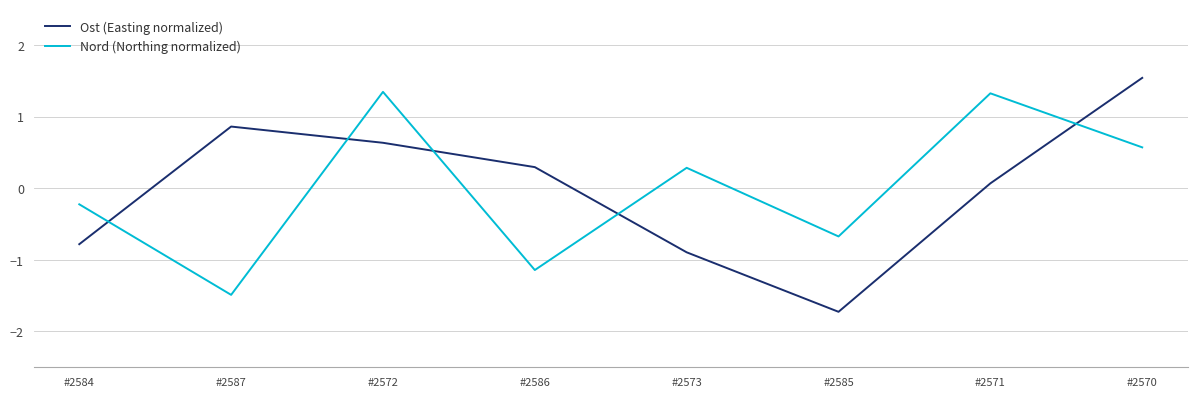

Reading right to left, extract all data points from this chart.

Ost (Easting normalized): #2570=1.5	#2571=0.1	#2585=-1.7	#2573=-0.9	#2586=0.3	#2572=0.6	#2587=0.9	#2584=-0.8
Nord (Northing normalized): #2570=0.6	#2571=1.3	#2585=-0.7	#2573=0.3	#2586=-1.1	#2572=1.3	#2587=-1.5	#2584=-0.2